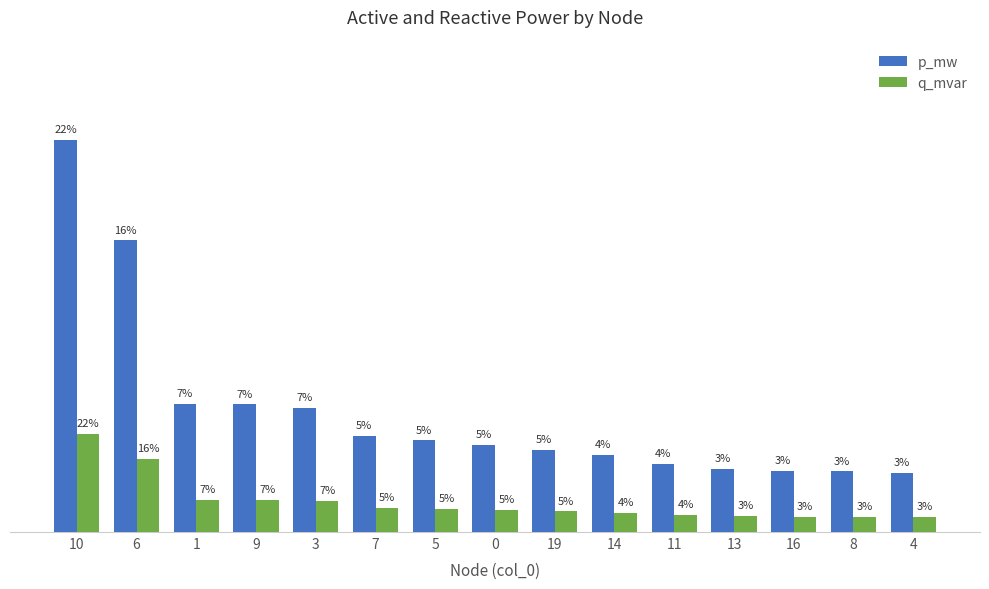

What position from the right is 4?

1